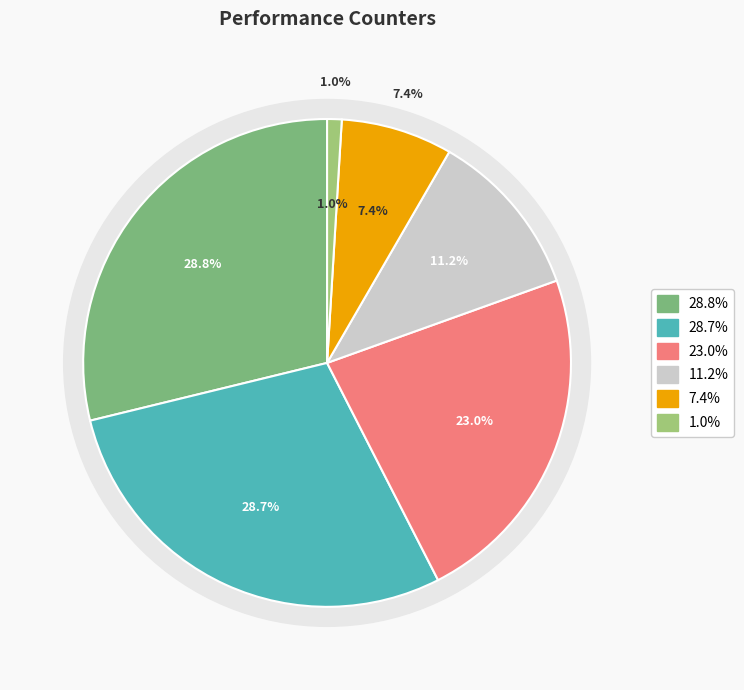

Is there any slice that represents more than half of the pie?

No